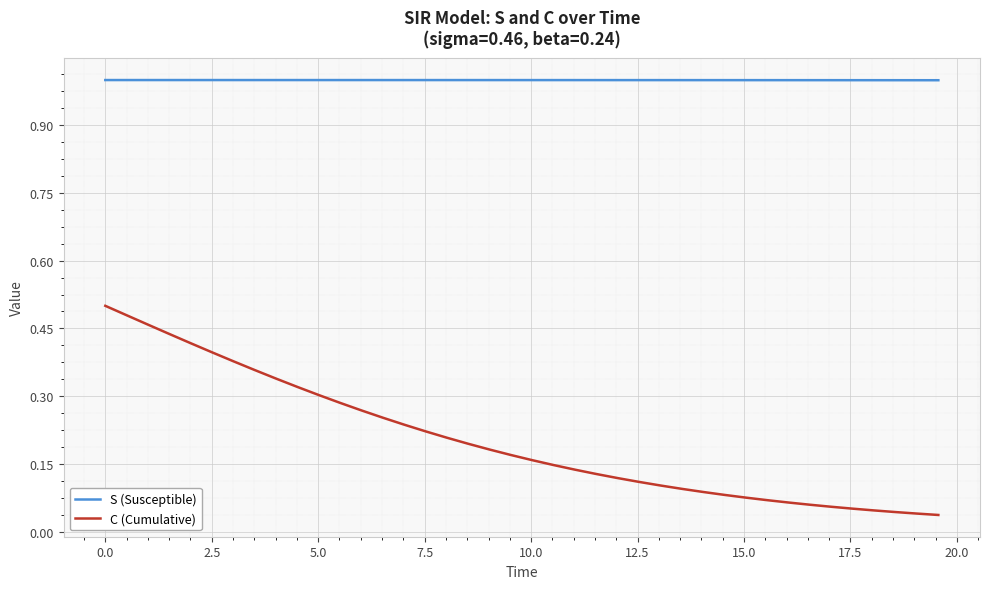

Does the chart display data point markers on the line(s)?

No